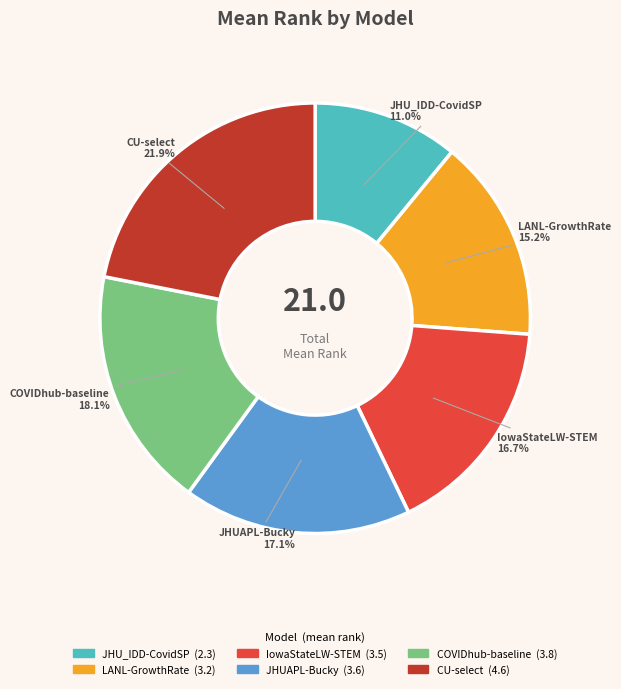

What is the ratio of the value at JHU_IDD-CovidSP to the value at IowaStateLW-STEM?

0.7